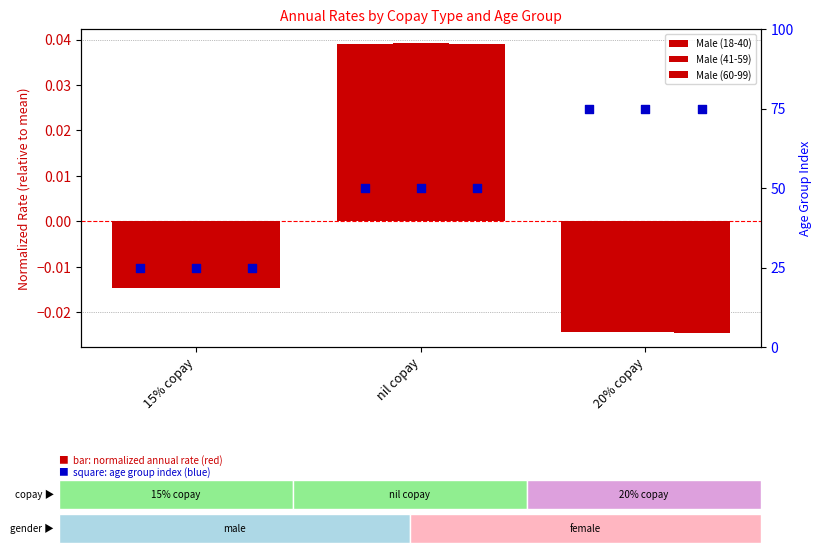

At which category is the sum across all series the highest?

20% copay